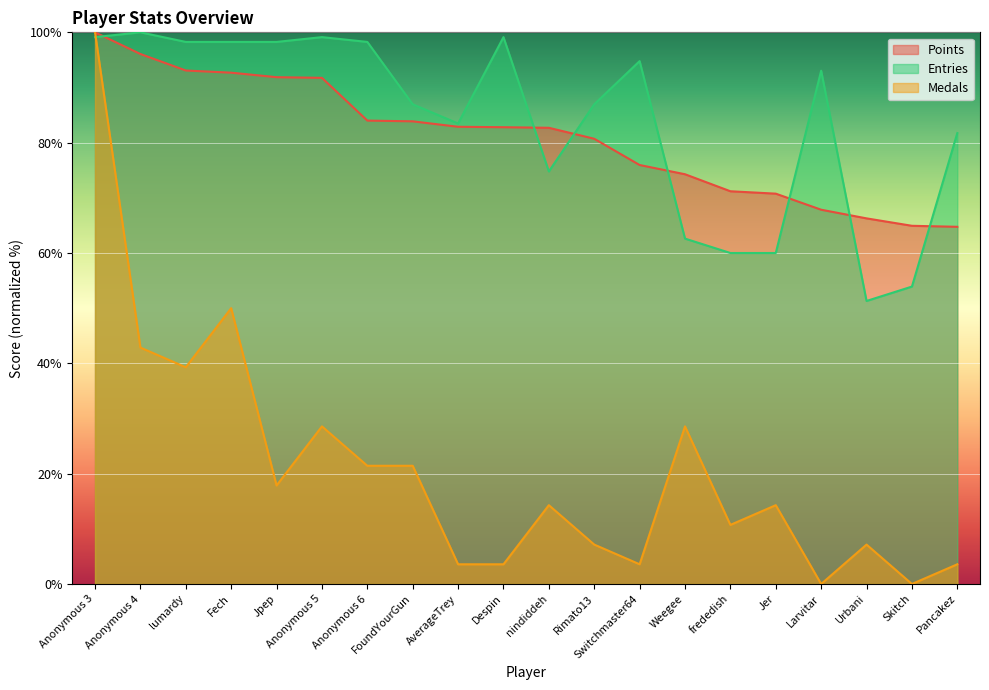

How many categories are shown in the chart?

20